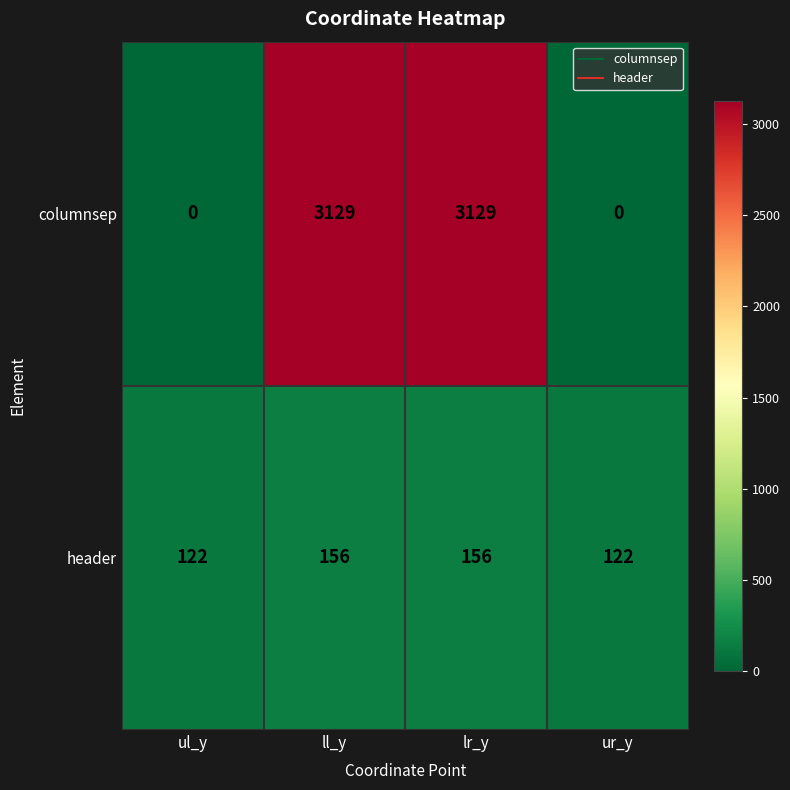

List the series in order of their peak value, highest first.

columnsep, header